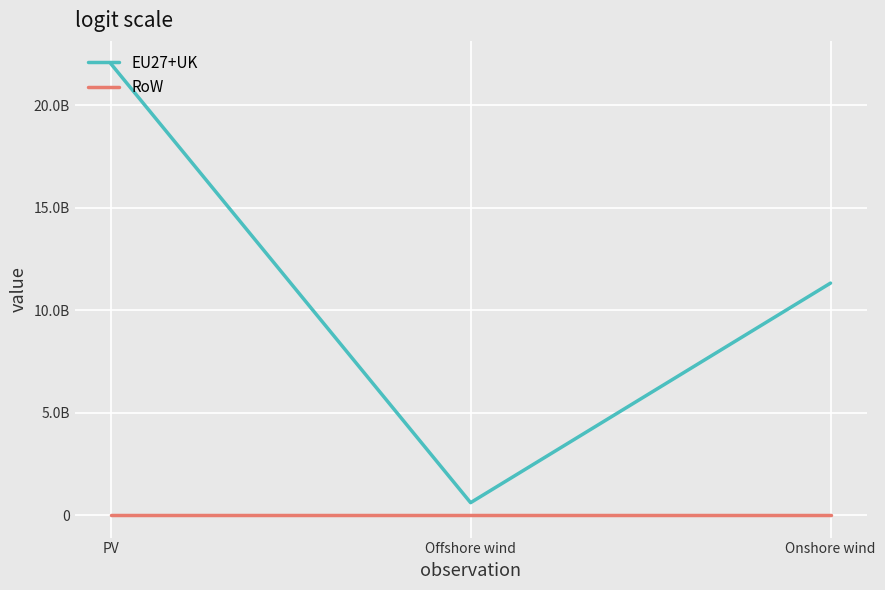

List the series in order of their overall mean, highest first.

EU27+UK, RoW